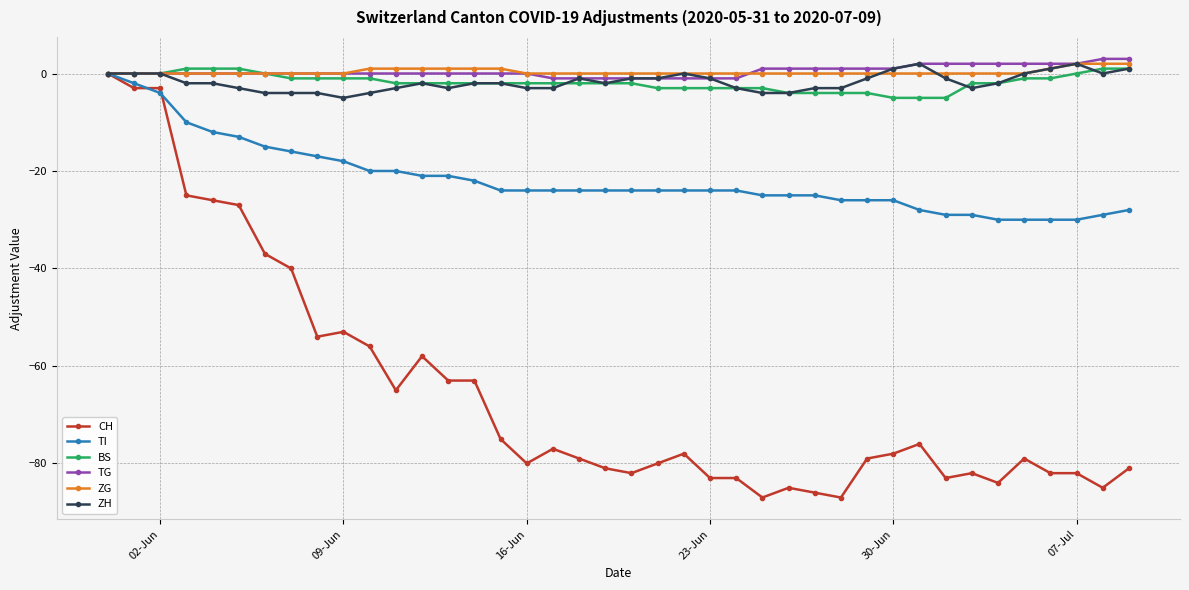

What is the smallest value displayed?

-87